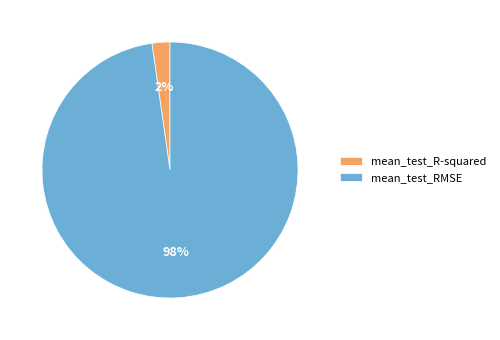

To the nearest percent, what percentage of the pie is mean_test_RMSE?

98%